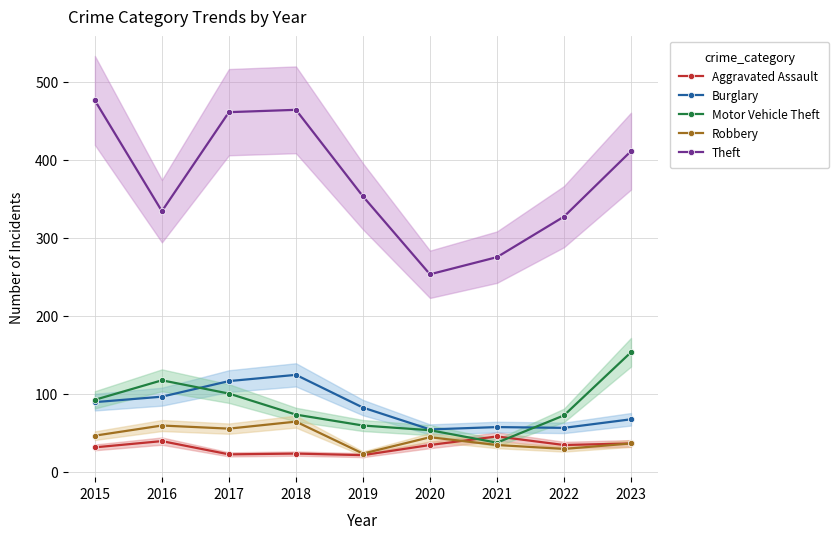

At which category does the chart reach its peak across all series?

2015